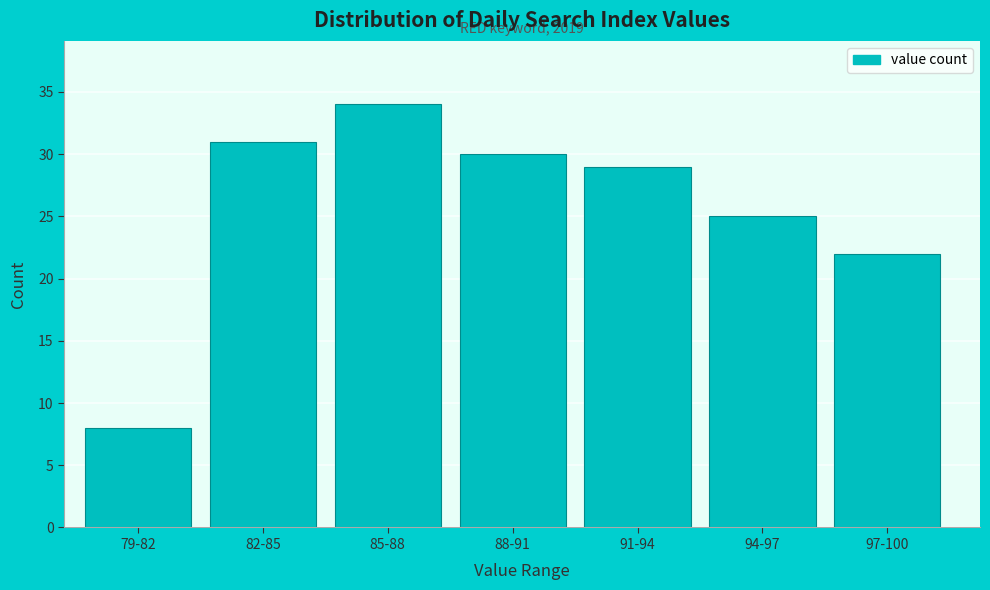

Reading right to left, extract all data points from this chart.

97-100=22	94-97=25	91-94=29	88-91=30	85-88=34	82-85=31	79-82=8